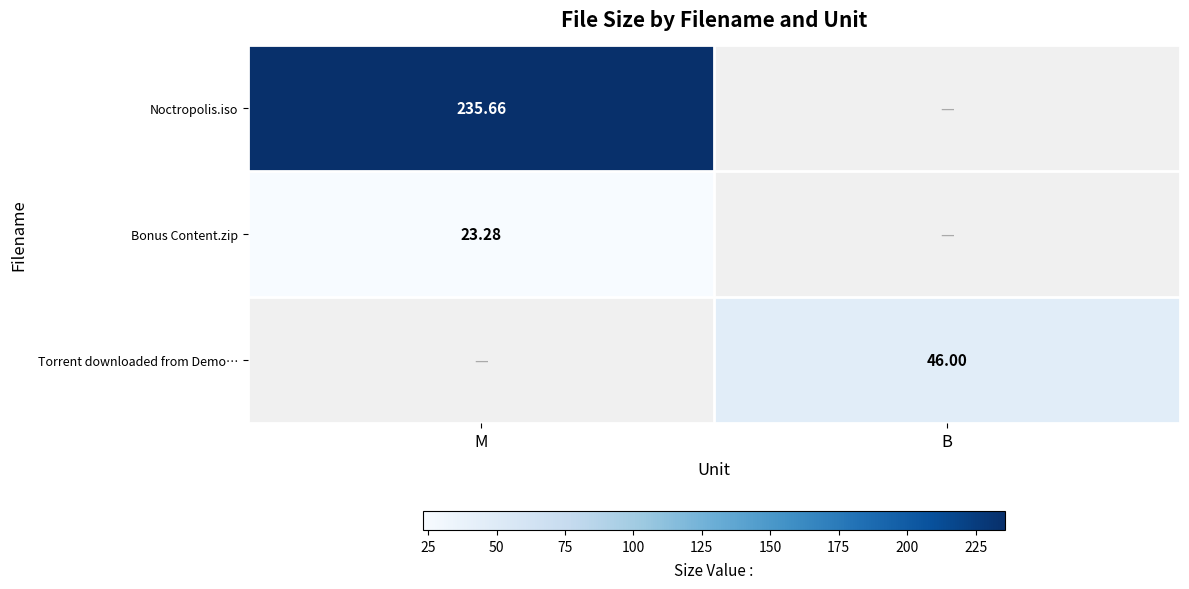

Which series has the widest spread of values?

Noctropolis.iso